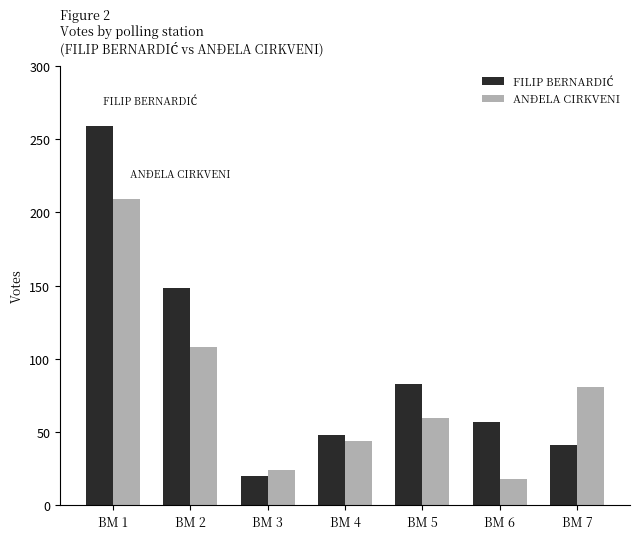

Where does the ANĐELA CIRKVENI series first go above 60?

BM 1